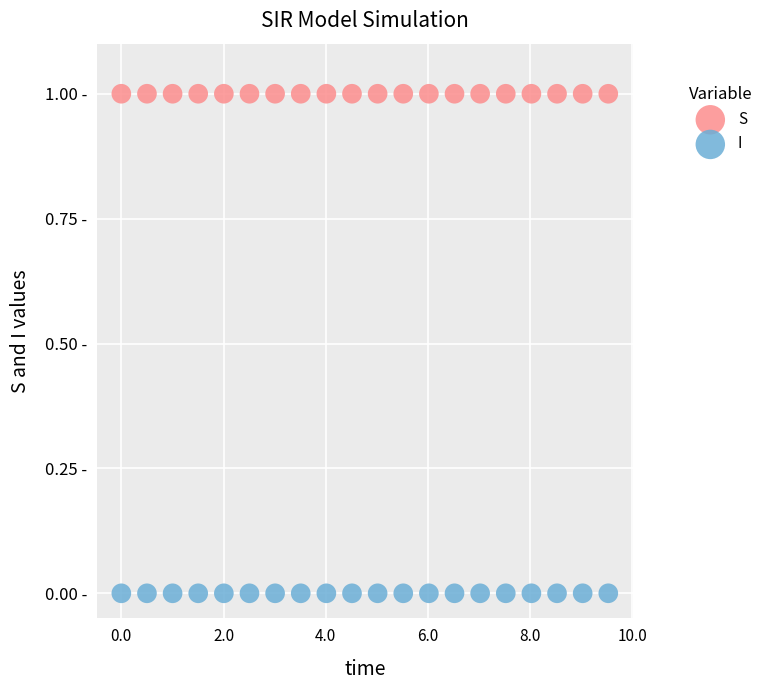

What are all the series names shown in the legend?

S, I